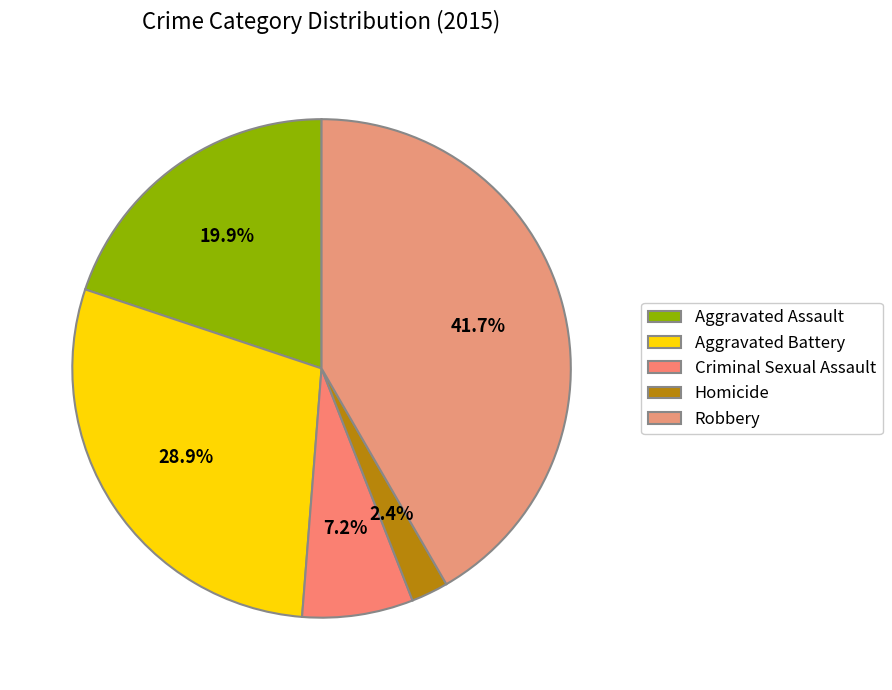

To the nearest percent, what percentage of the pie is Aggravated Assault?

20%